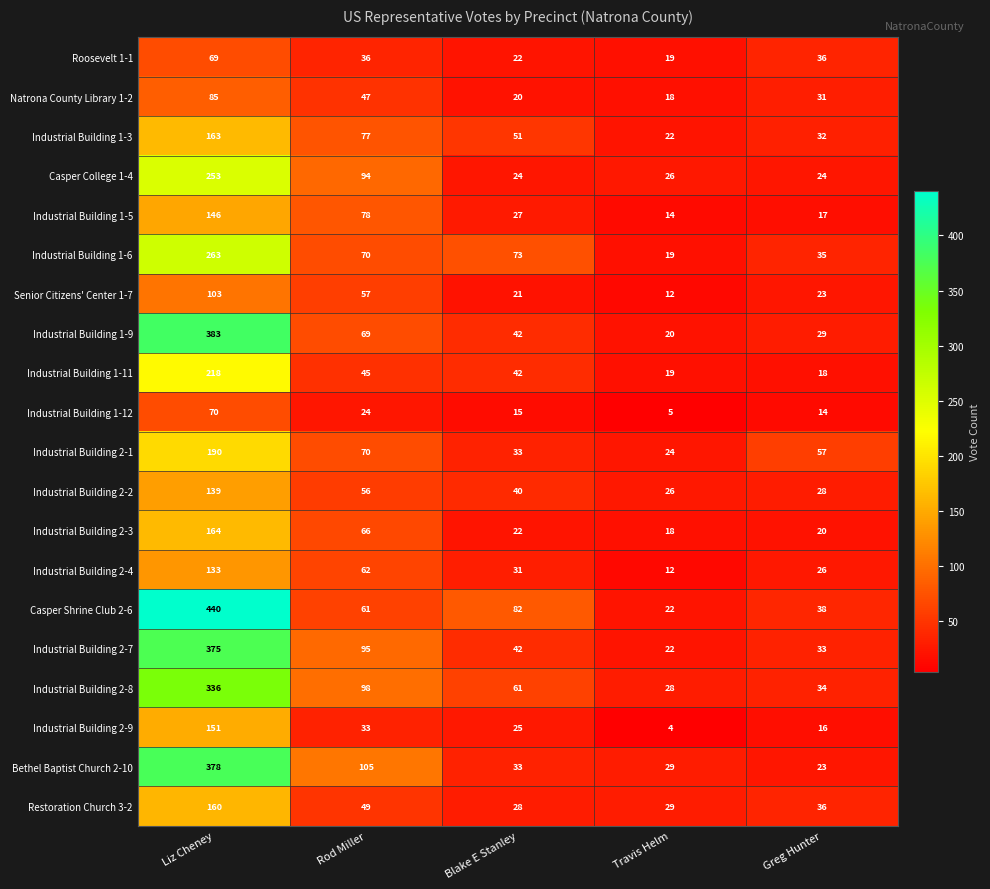

Which label corresponds to the largest value in the chart?

Liz Cheney